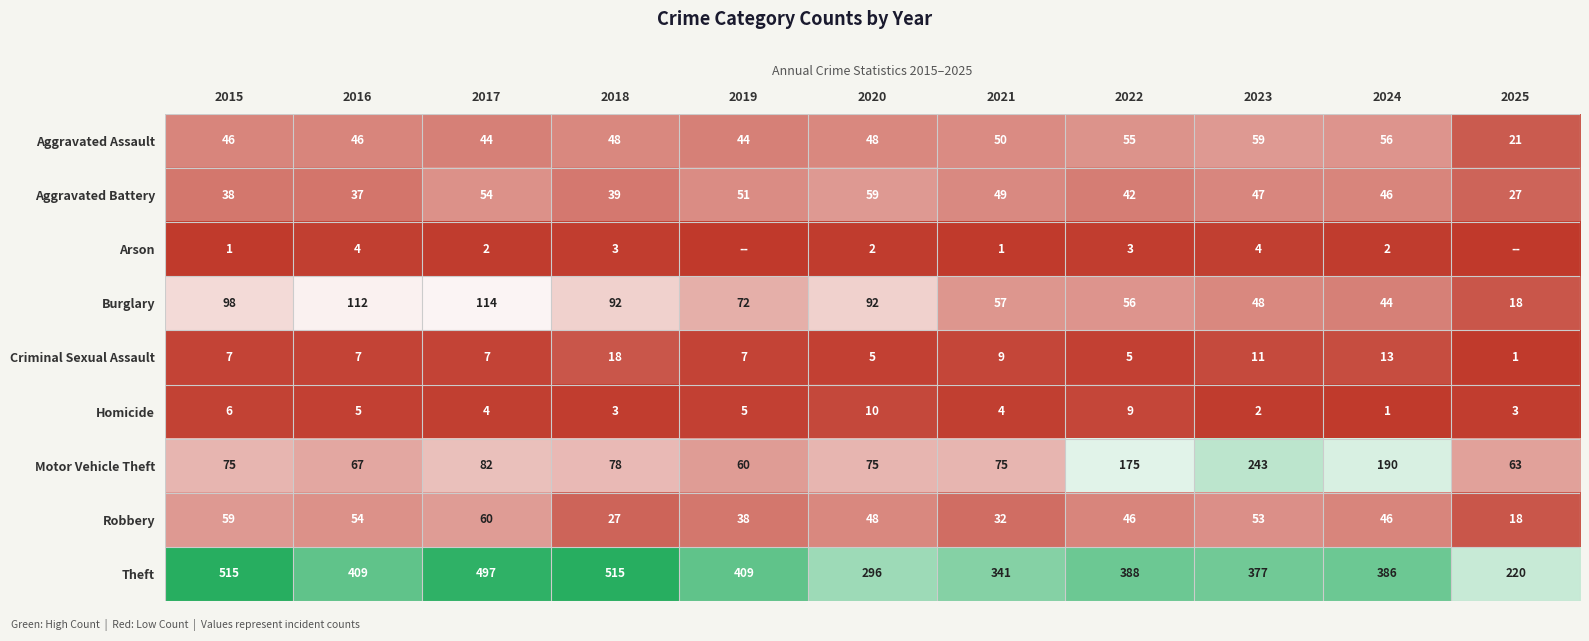

Which category has the lowest value across all series?

2019